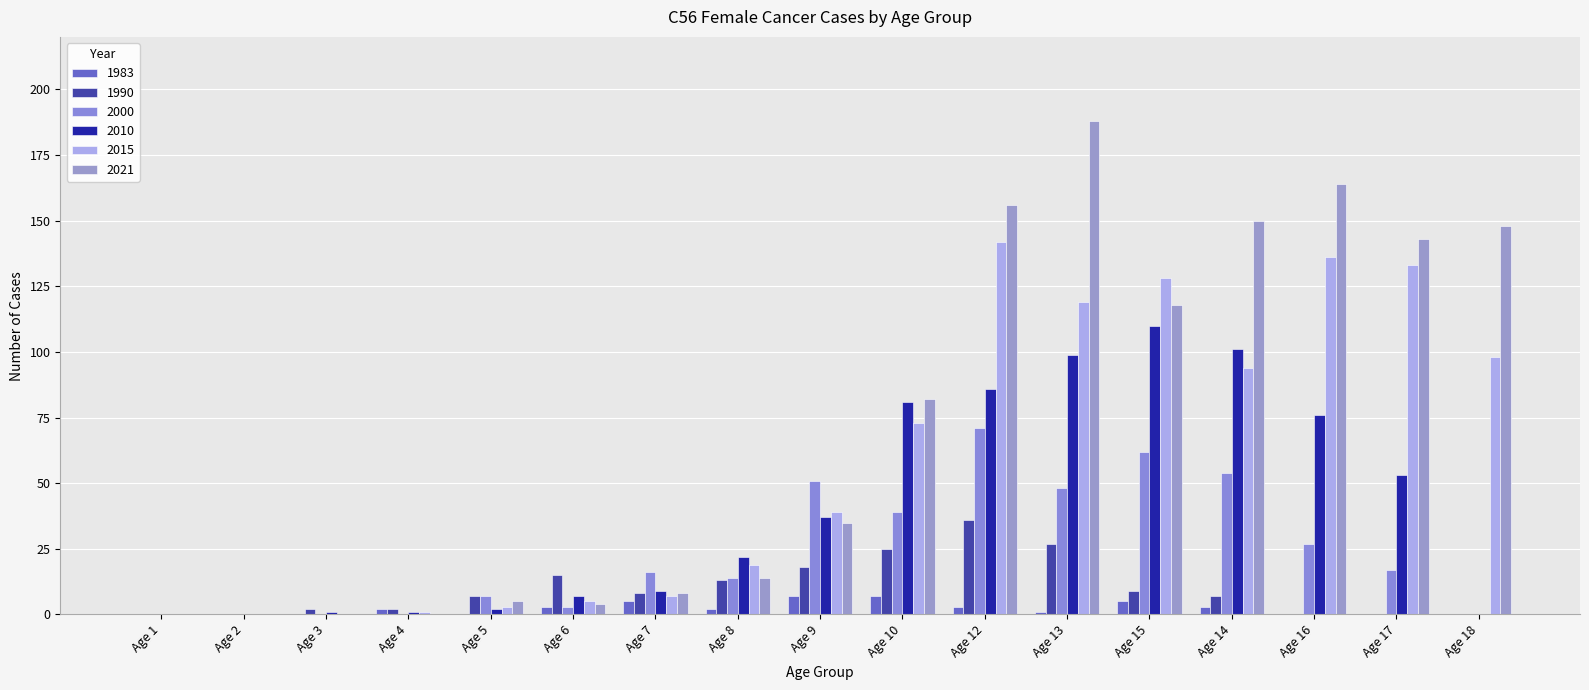

Which series has the largest range (max minus min)?

2021